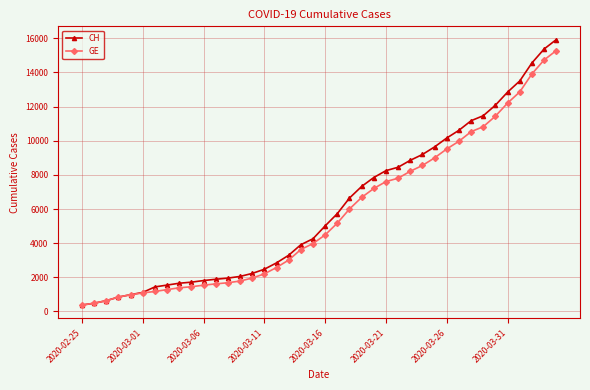

What is the value of the CH point at the 34th from the left?

11467